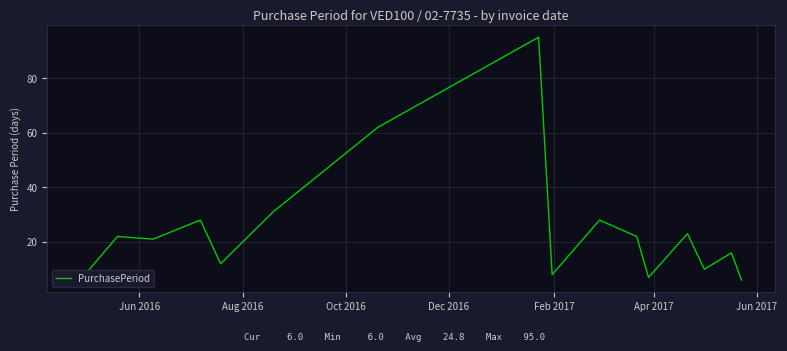

How many distinct data groups are displayed?

1